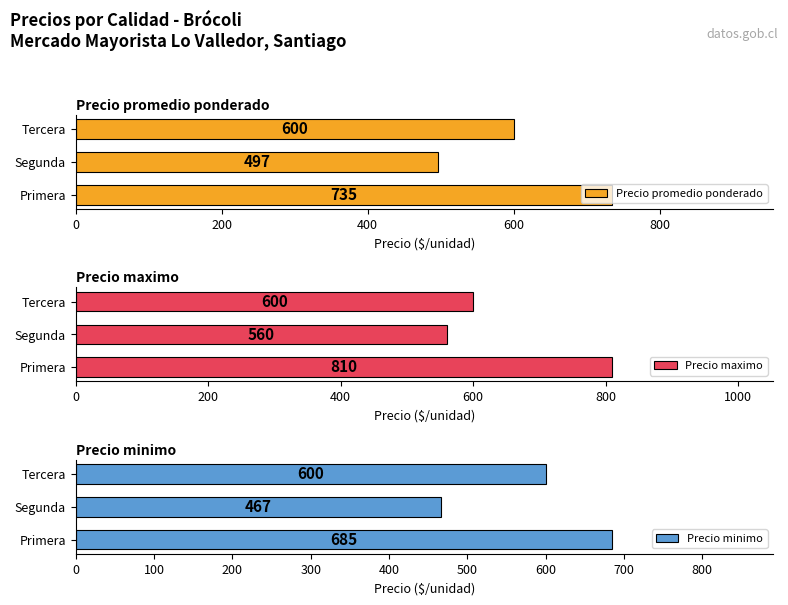

What is the approximate value of Precio maximo at Tercera, to the nearest 5?

600